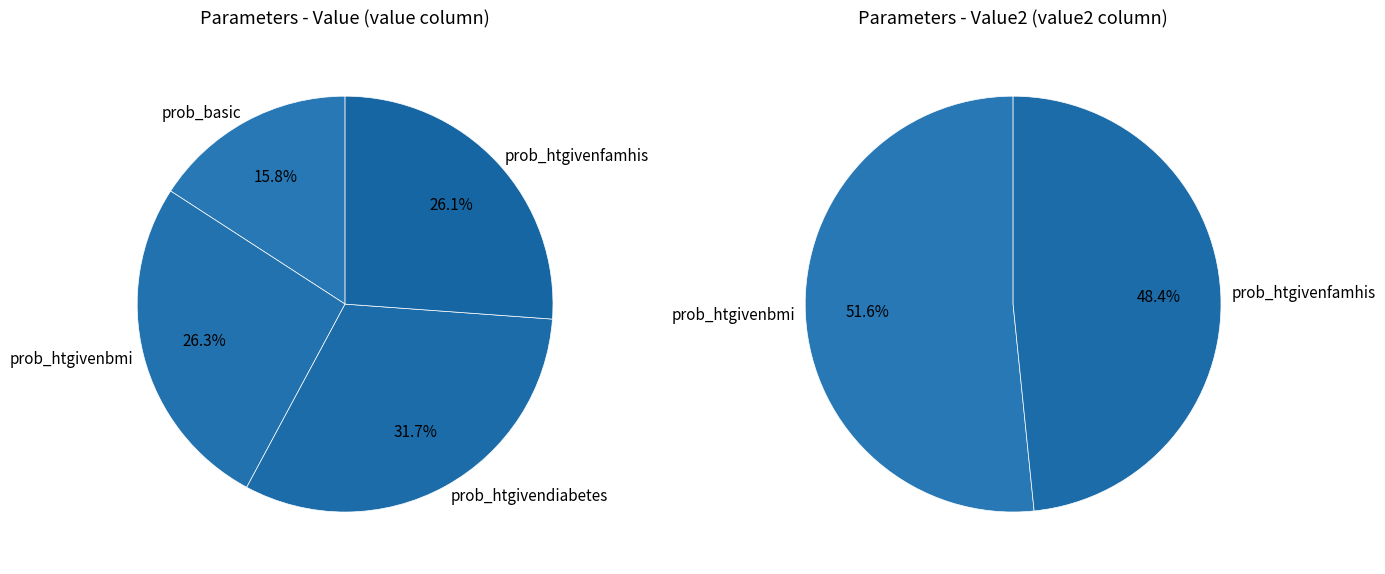

The prob_htgivendiabetes slice represents 32% of the pie. True or false?

True